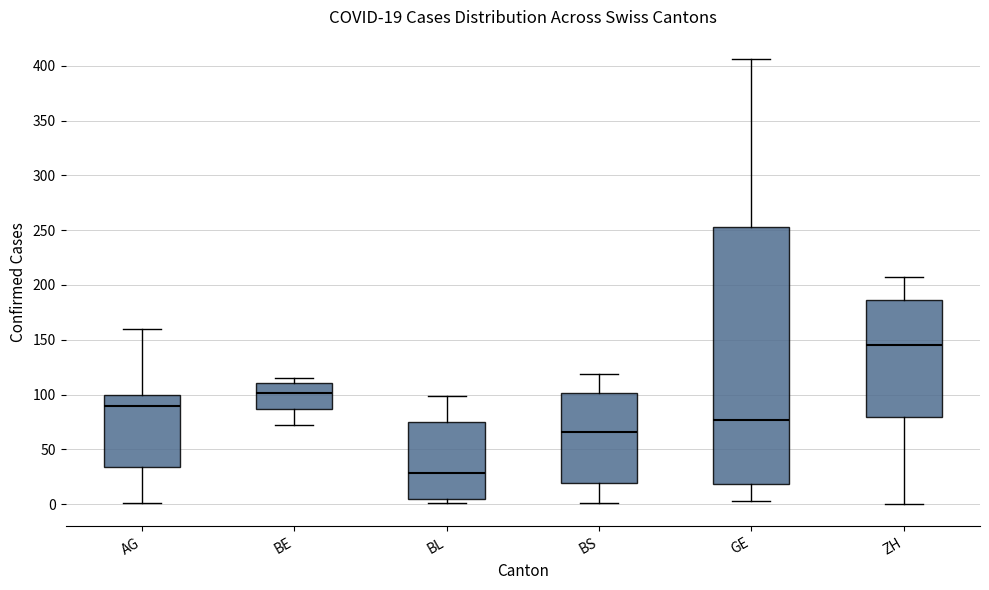

Which box's median line is the highest?

ZH